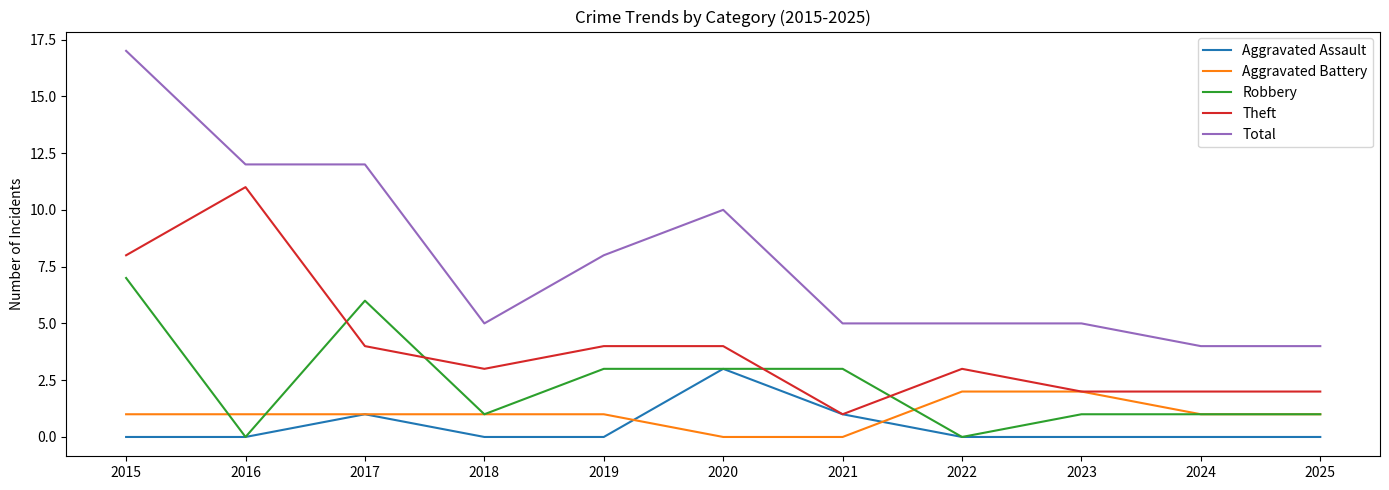

Which series ends up on top after the final intersection of Robbery and Theft?

Theft